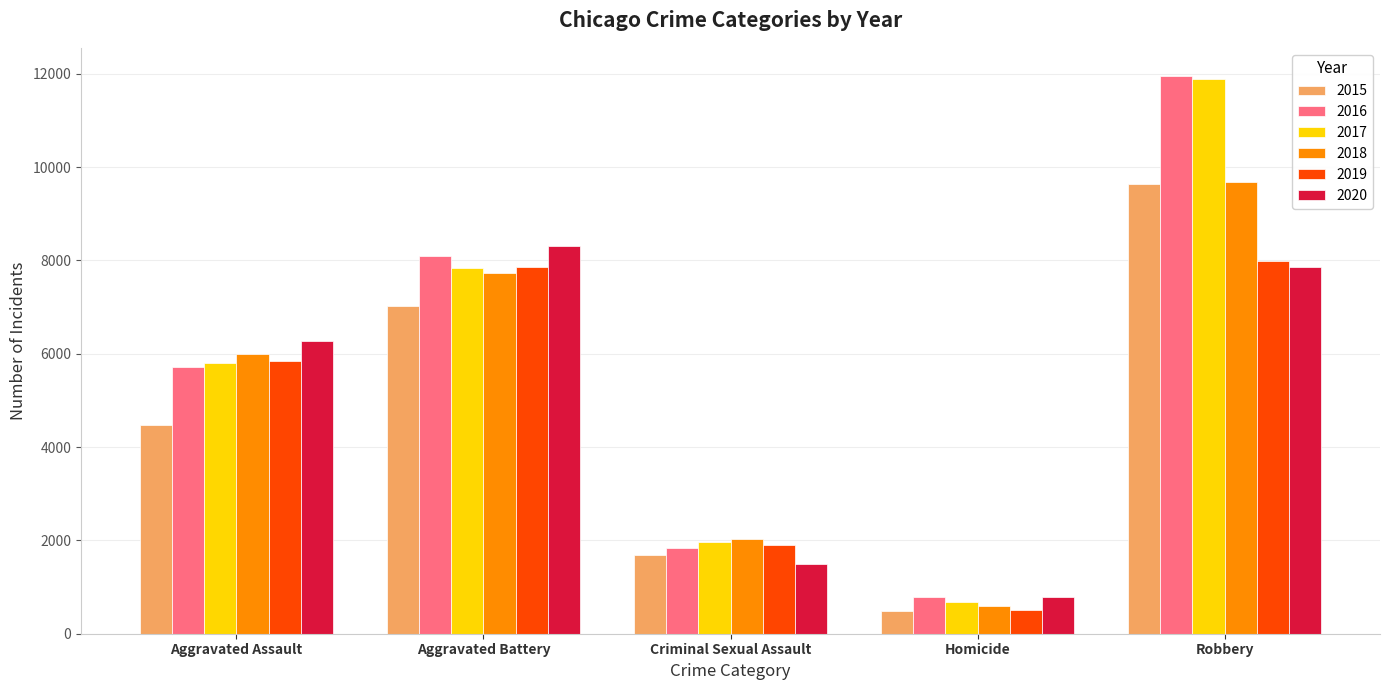

Where is 2016 nearest to the value 6373?

Aggravated Assault